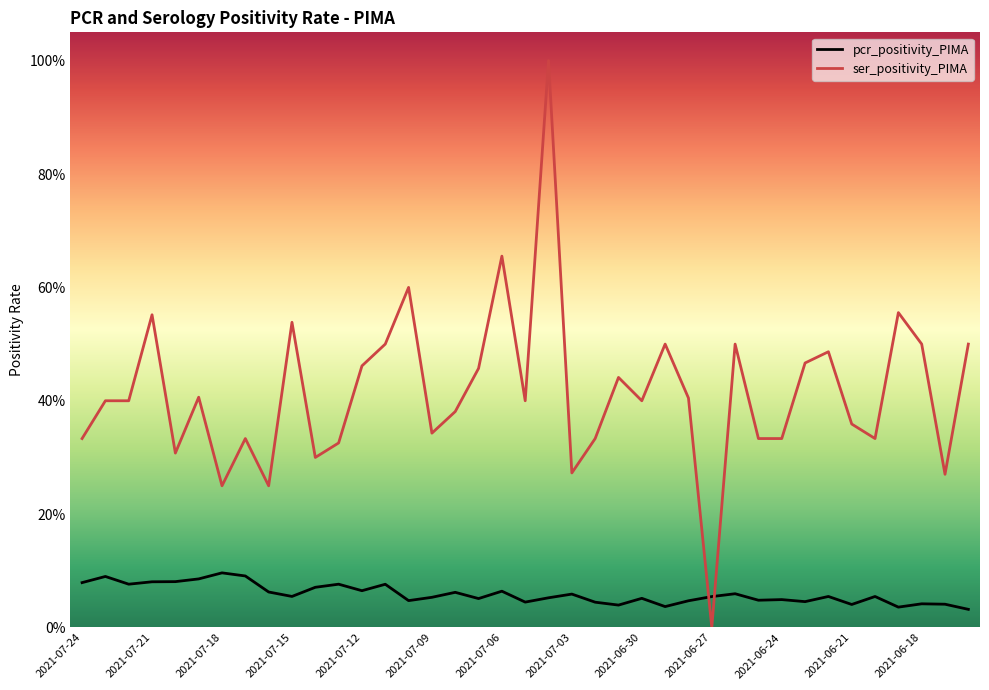

What is the greatest value displayed?

1.0